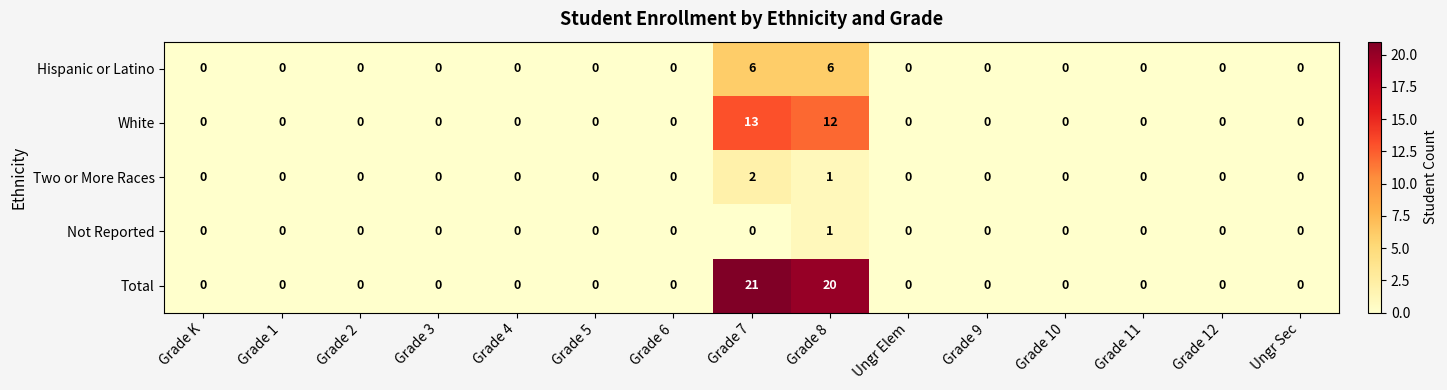

The value of White at Grade K is -7. True or false?

False